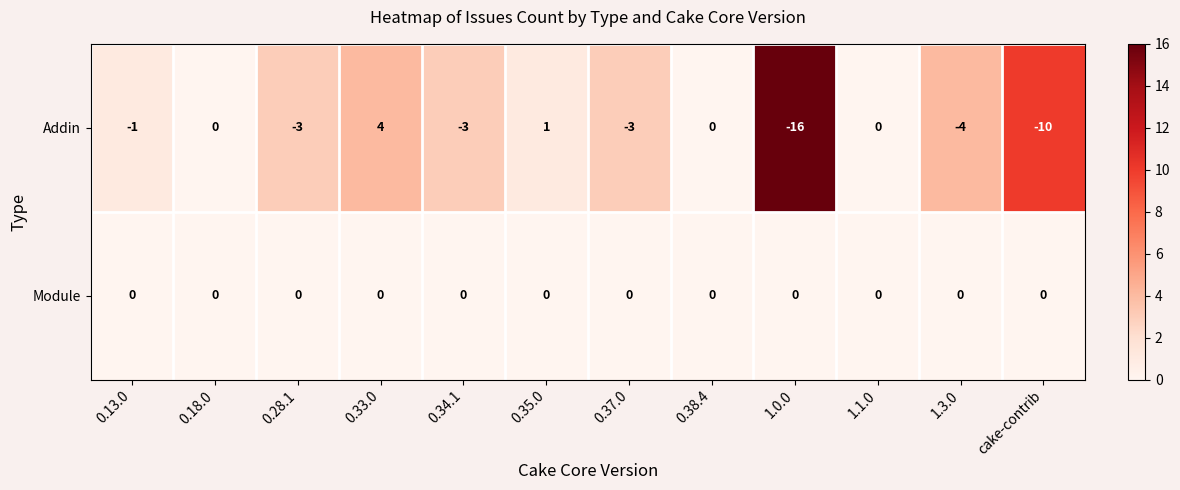

Reading right to left, transcribe all the data shown in this chart.

Addin: cake-contrib=-10	1.3.0=-4	1.1.0=0	1.0.0=-16	0.38.4=0	0.37.0=-3	0.35.0=1	0.34.1=-3	0.33.0=4	0.28.1=-3	0.18.0=0	0.13.0=-1
Module: cake-contrib=0	1.3.0=0	1.1.0=0	1.0.0=0	0.38.4=0	0.37.0=0	0.35.0=0	0.34.1=0	0.33.0=0	0.28.1=0	0.18.0=0	0.13.0=0